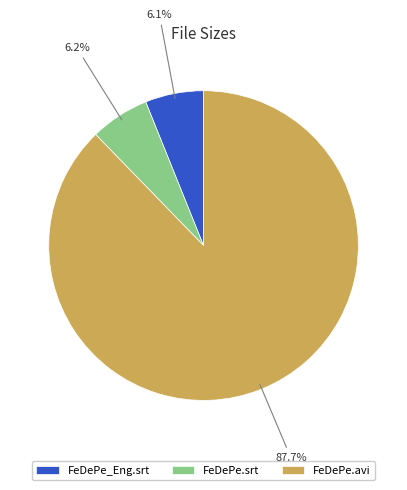

Which slice represents more than half of the pie?

FeDePe.avi